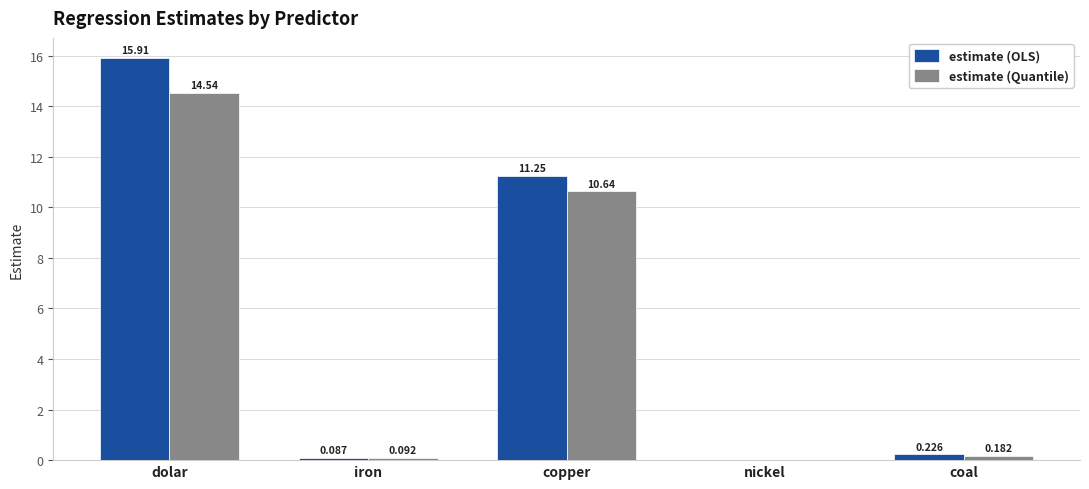

Which series has the largest total across all categories?

estimate (OLS)